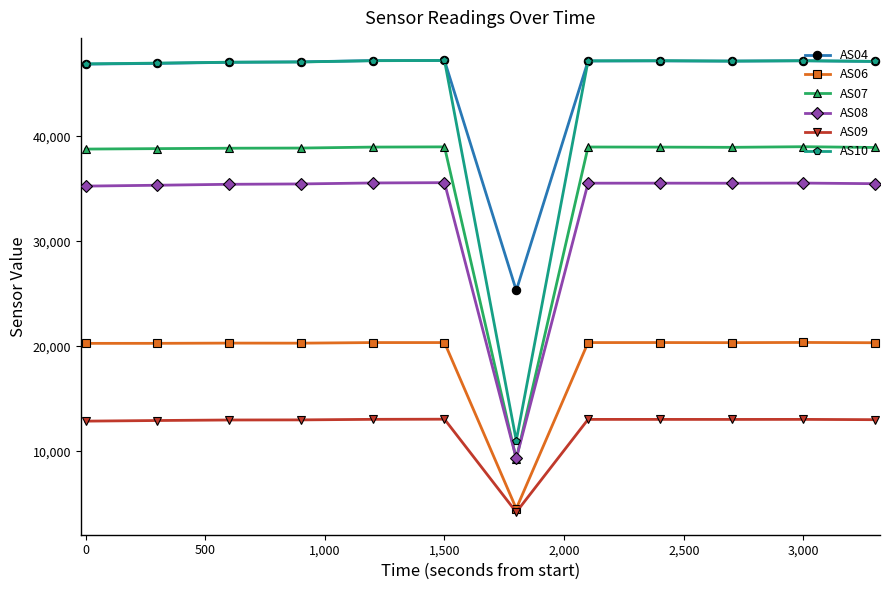

Which series has the widest spread of values?

AS10